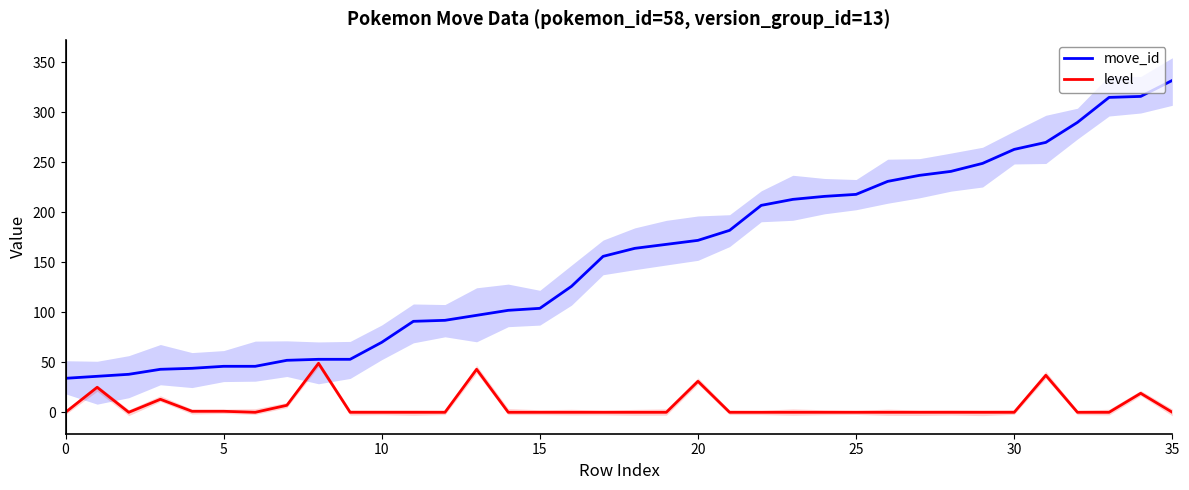

Rank the series by their maximum value, from lowest to highest.

level, move_id